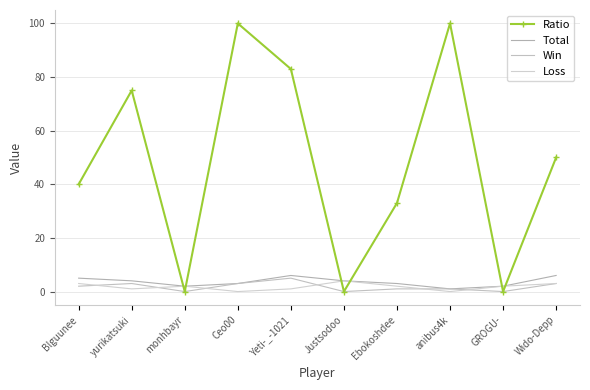

The value of Win at anibus4k is 1. True or false?

True